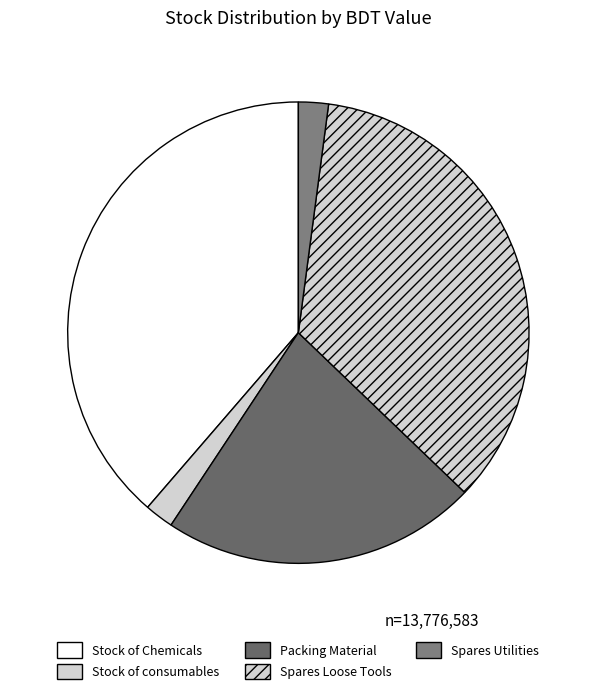

What percentage is the Stock of consumables slice, to the nearest percent?

2%